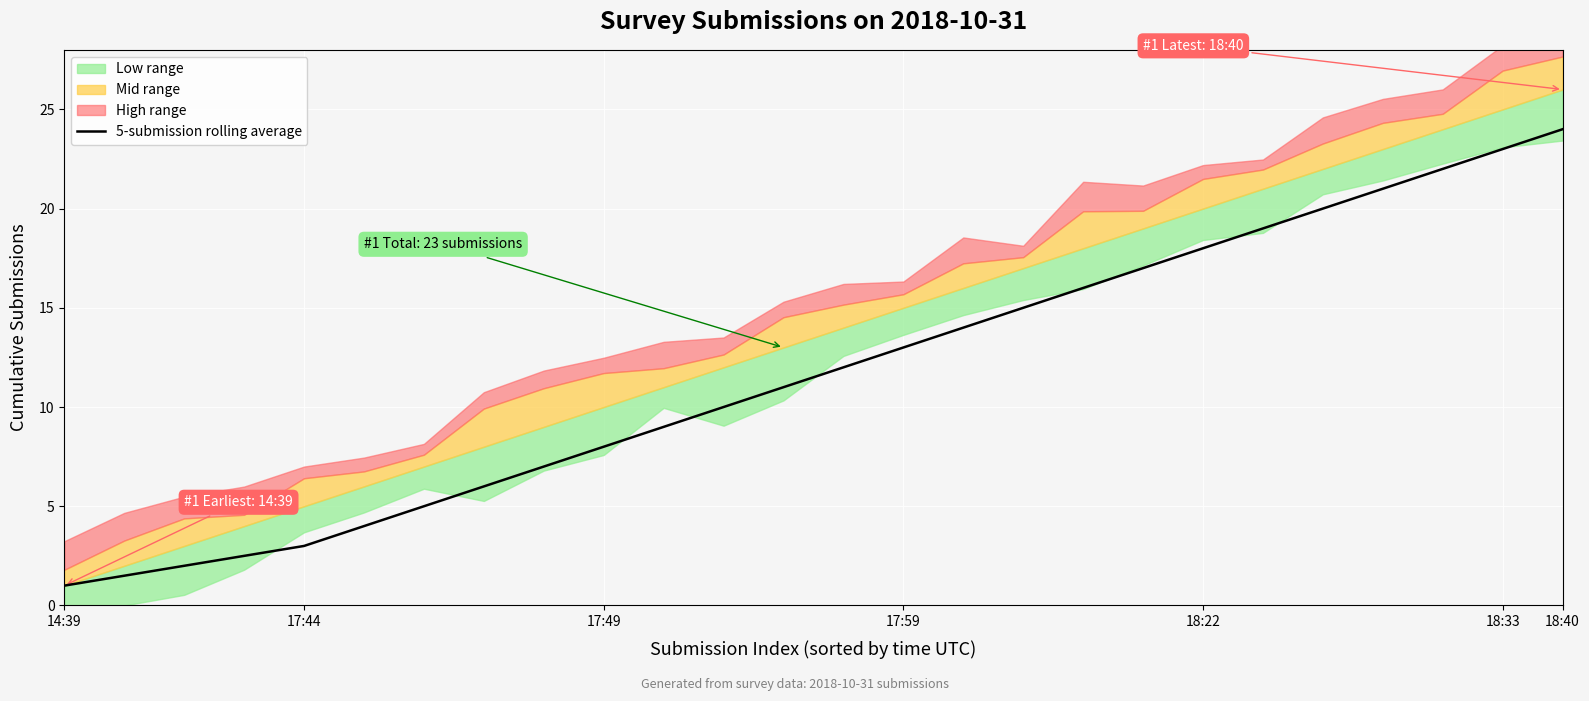

What is the ratio of the value at 8 to the value at 20?

0.4